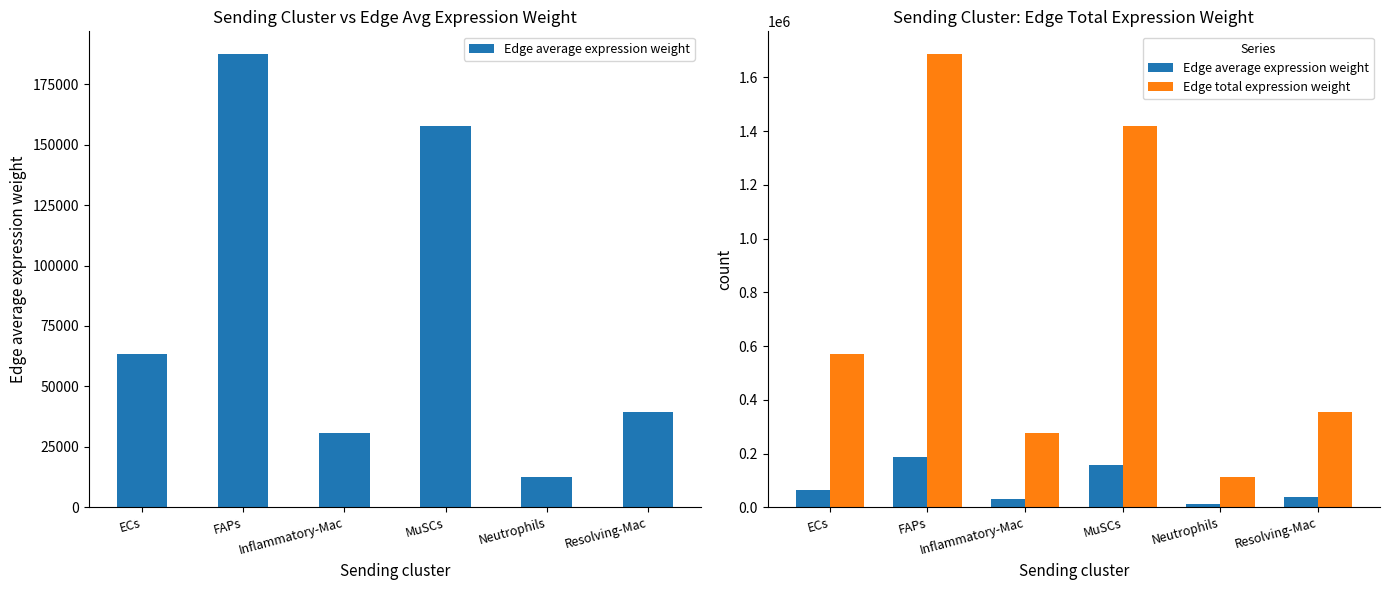

Which series changed the most between ECs and Resolving-Mac?

Edge total expression weight